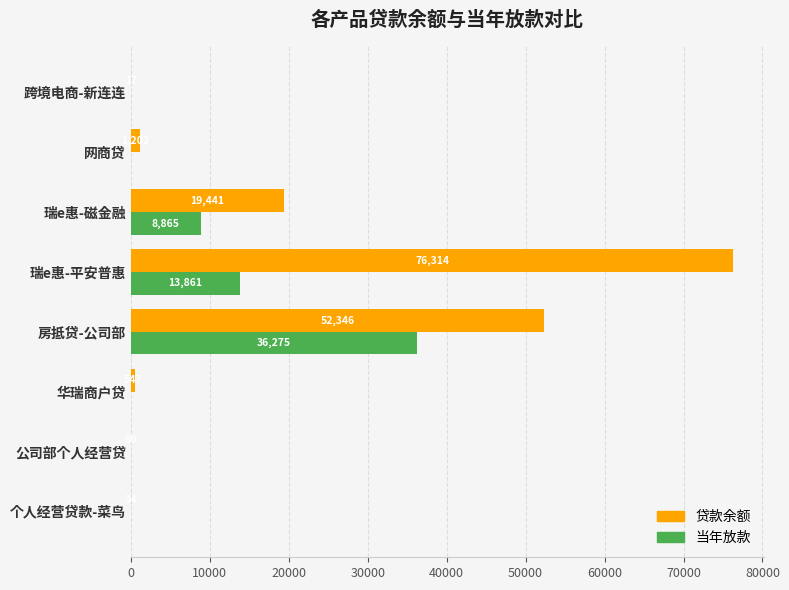

What is the highest value of the 贷款余额 series?

76313.6